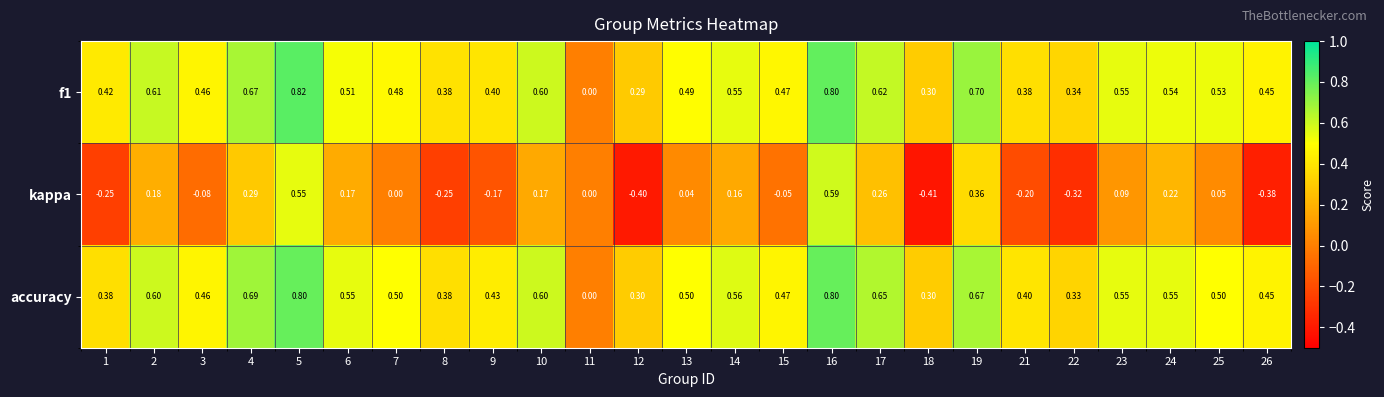

How many values in the f1 series exceed 0?

24